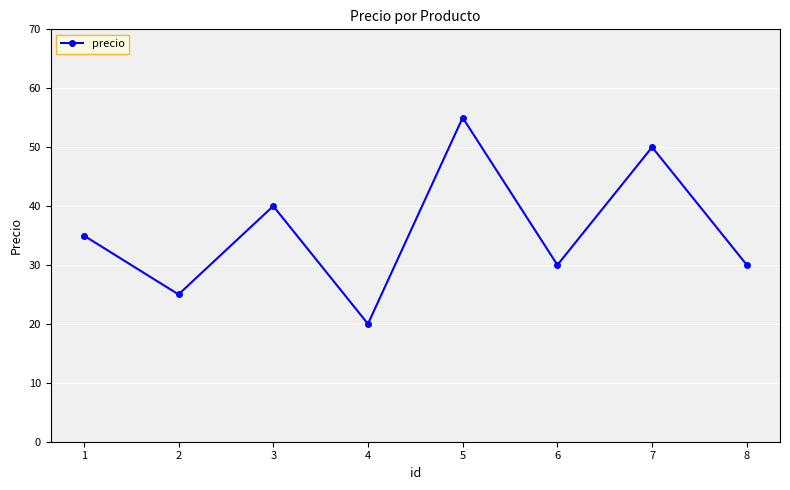

Where is the first local maximum?

3